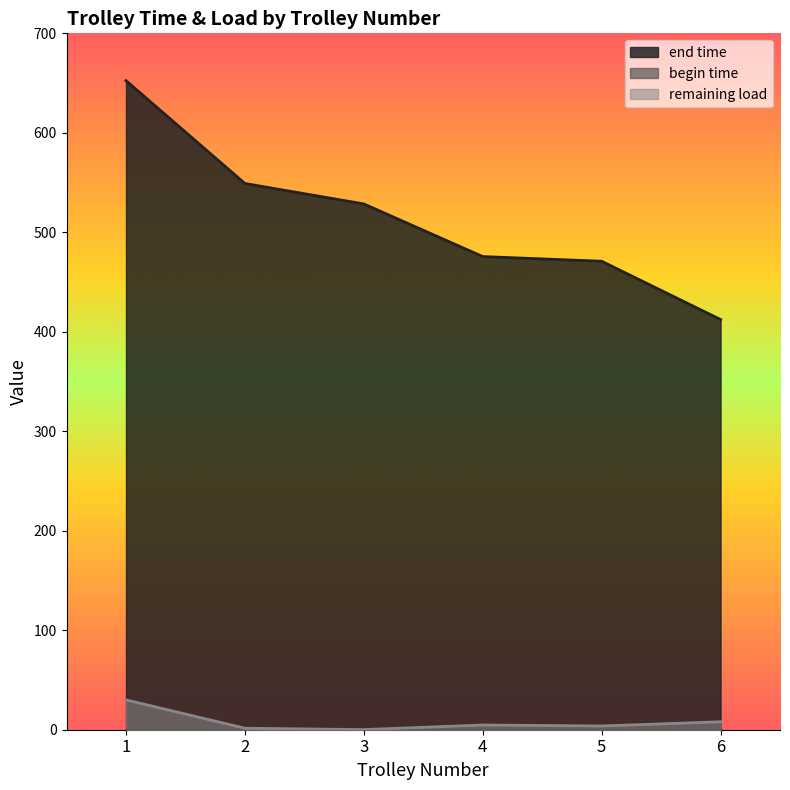

Which series has the largest total across all categories?

end time